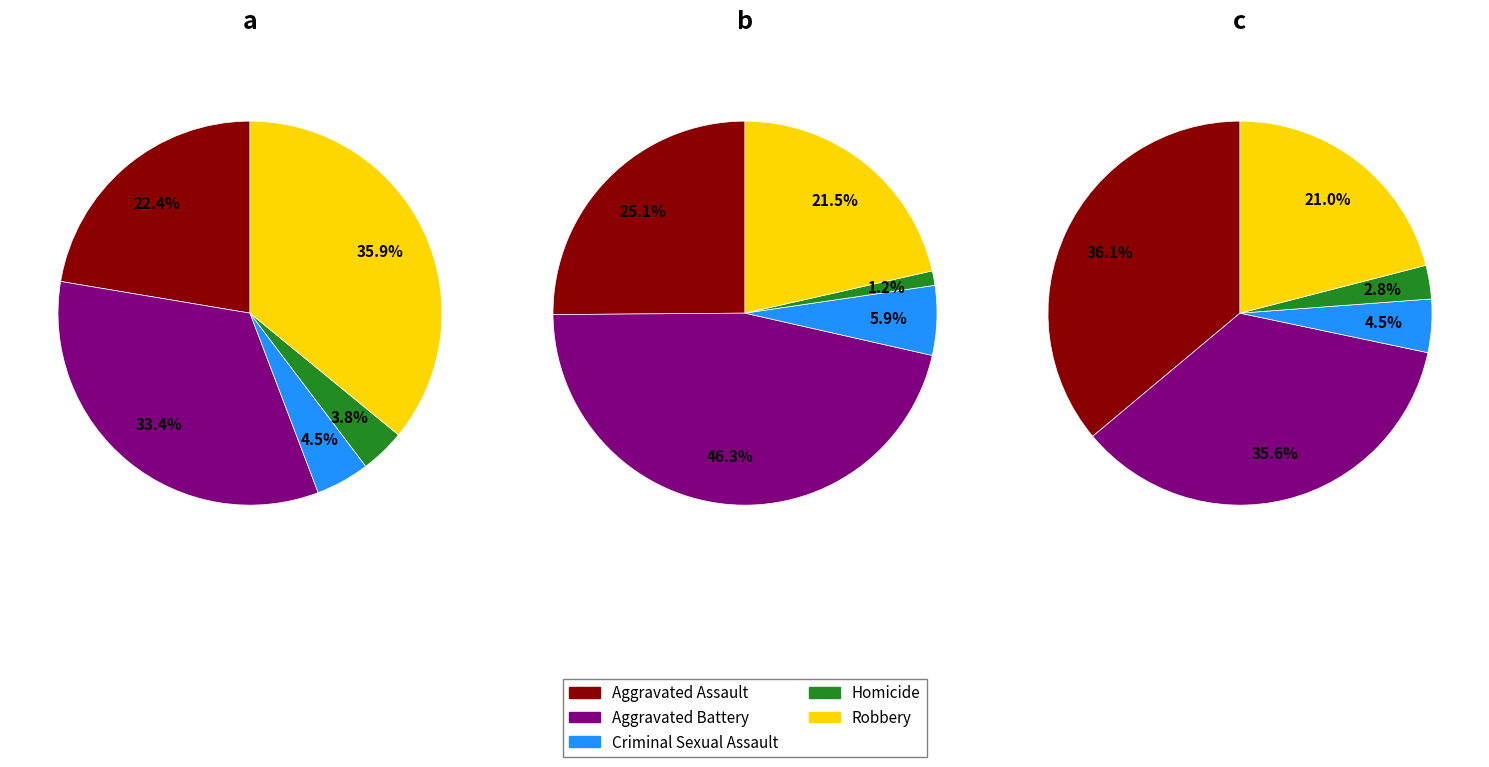

Approximately how many times larger is the value at Aggravated Battery compared to Aggravated Assault?

1.5